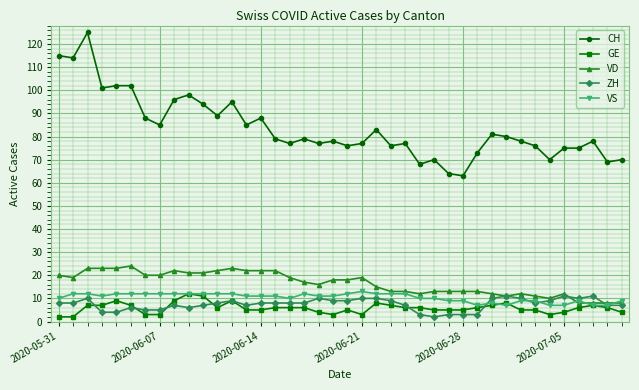

True or false: GE and CH cross at least once.

False